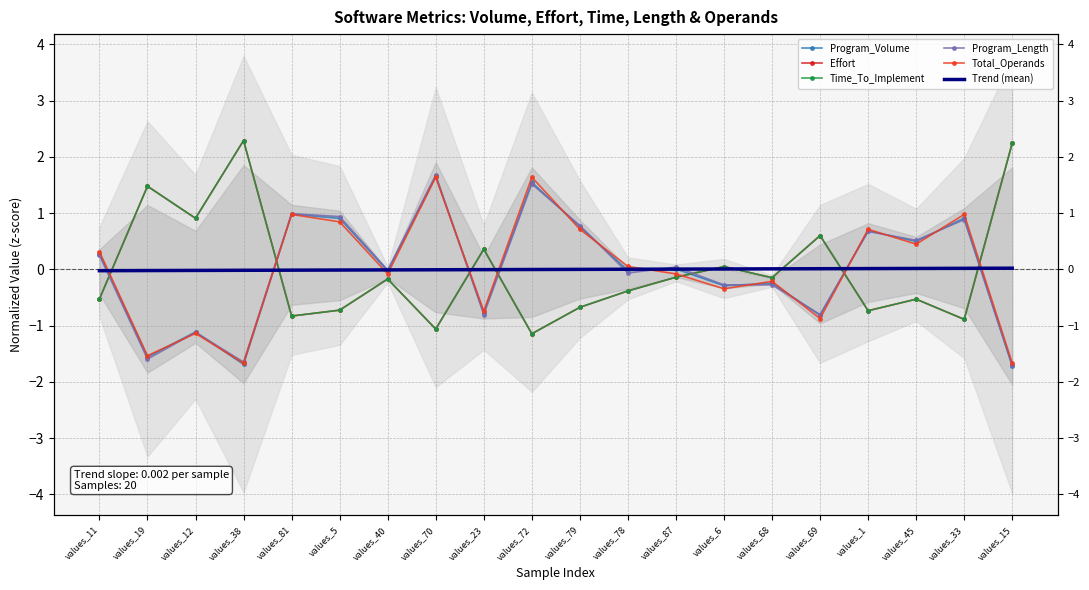

How many interior local valleys does the Program_Length series have?

7